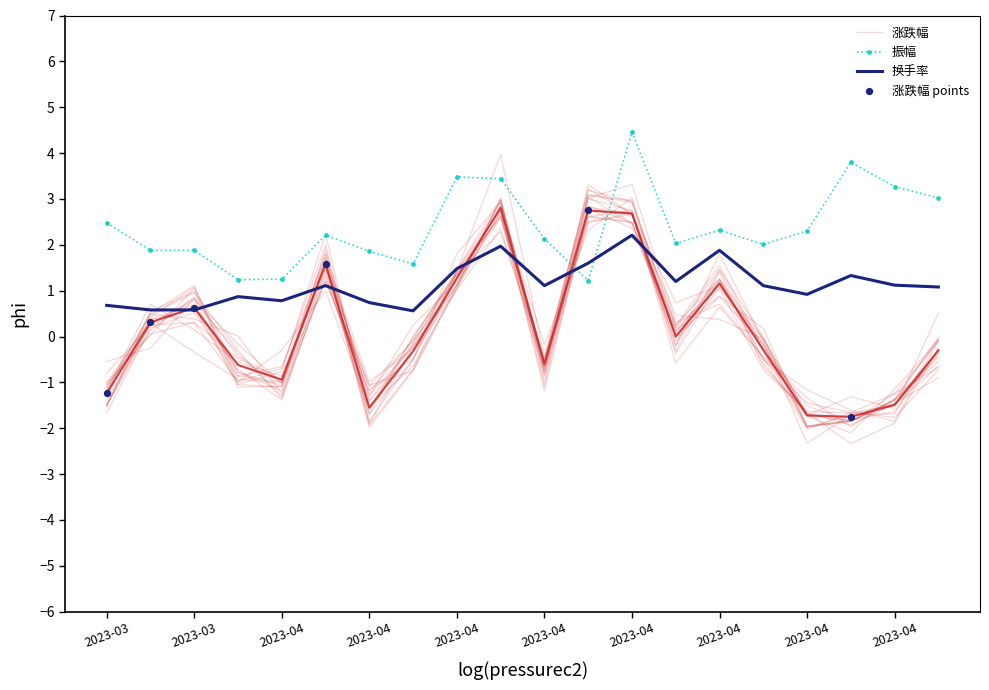

Which series has the largest total across all categories?

振幅